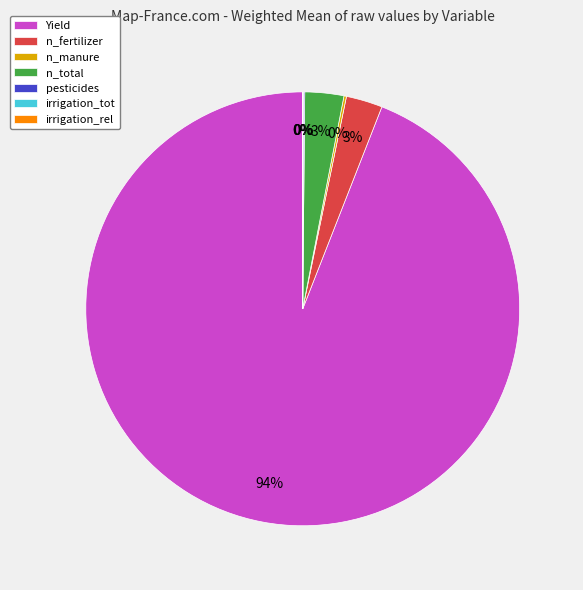

True or false: n_fertilizer accounts for 3% of the total.

True